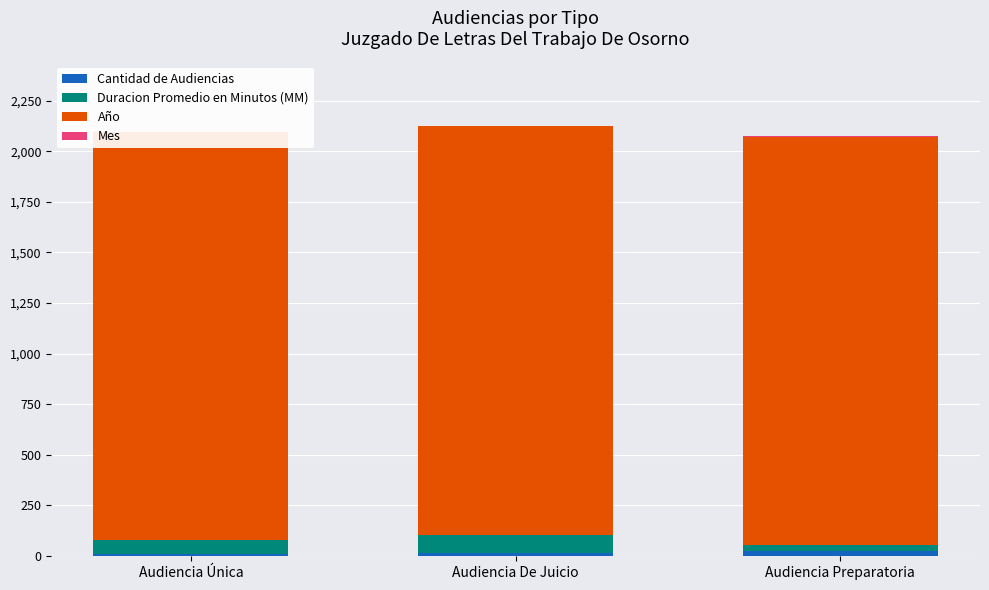

What are all the series names shown in the legend?

Cantidad de Audiencias, Duracion Promedio en Minutos (MM), Año, Mes